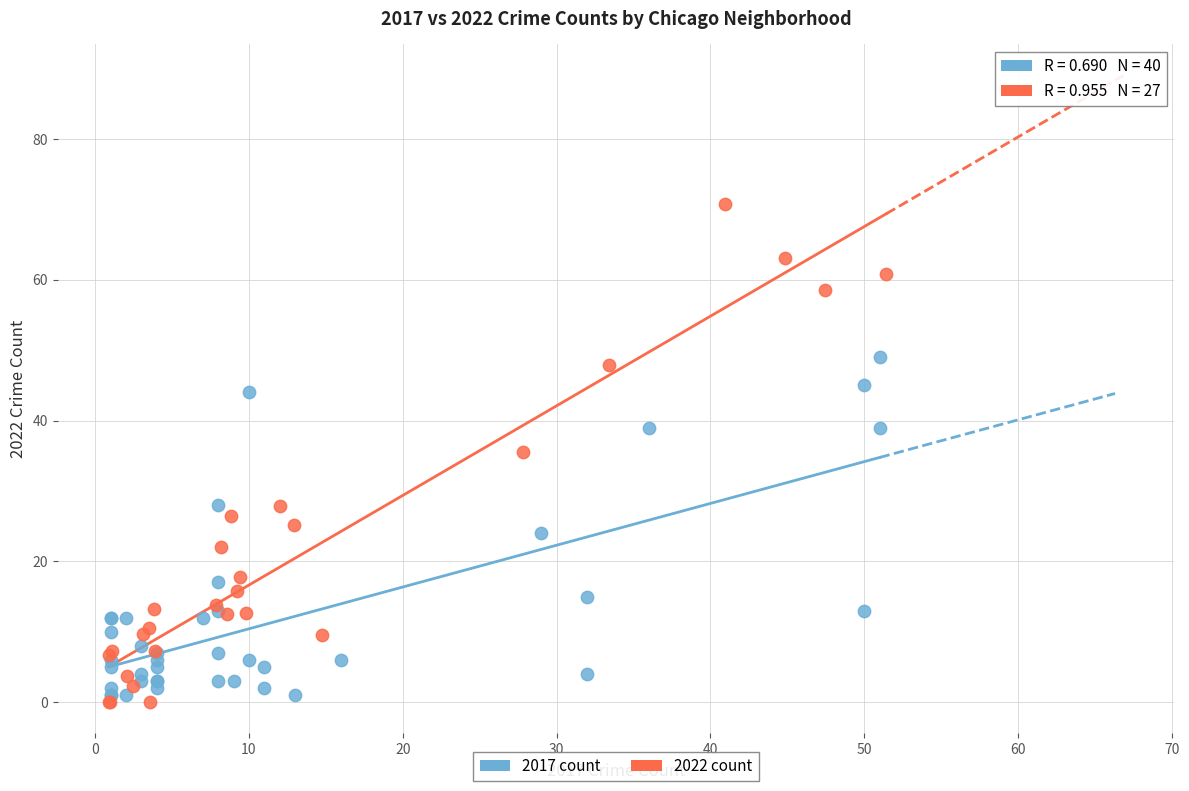

Which series has the widest spread of Y values?

2022 count